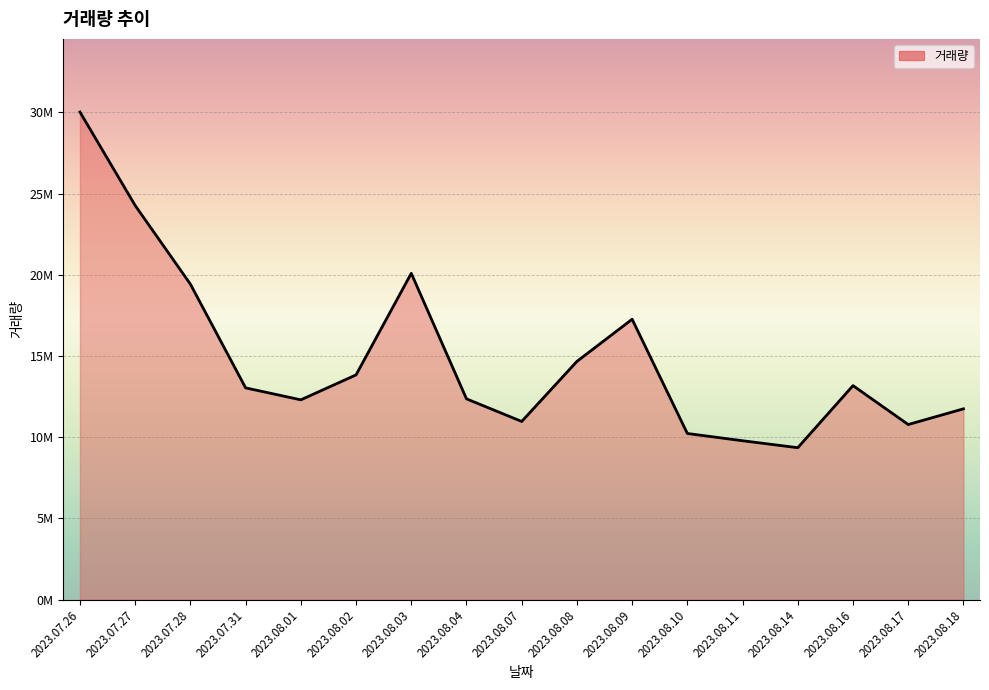

Does the chart display data point markers on the line(s)?

No